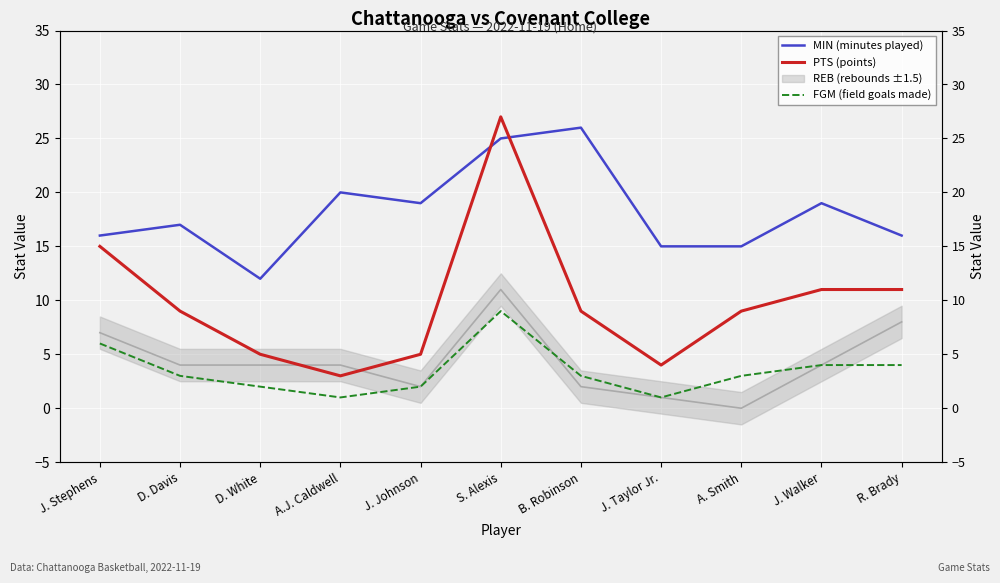

What is the difference between the highest and lowest values at B. Robinson?

23